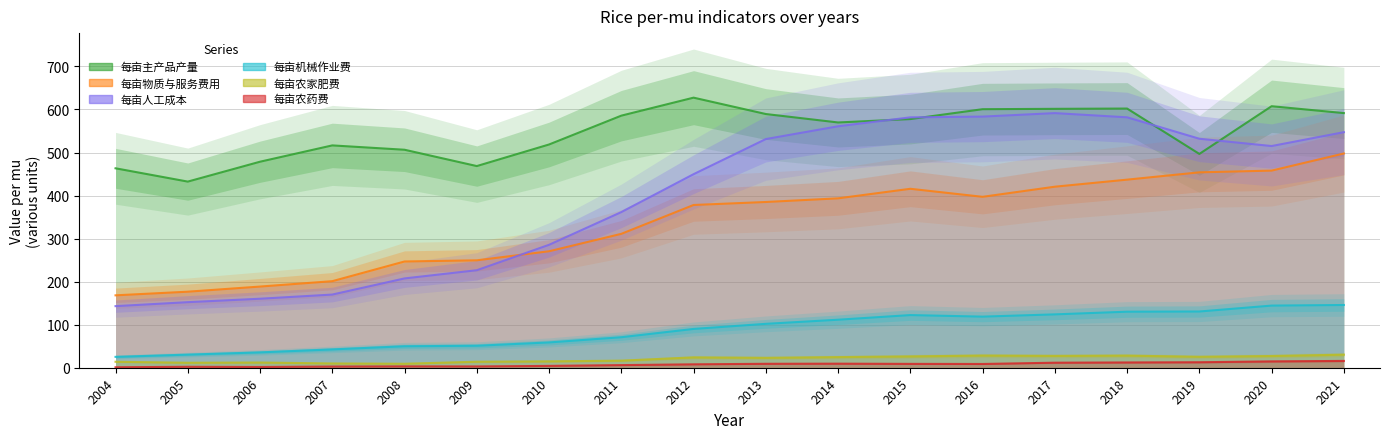

What is the difference between the maximum and minimum values in the 每亩机械作业费 series?

120.5